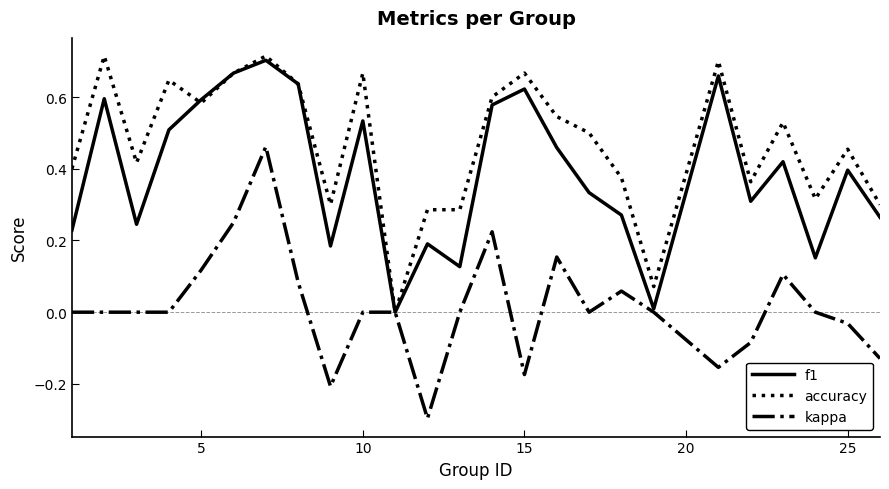

Which series has the largest total across all categories?

accuracy